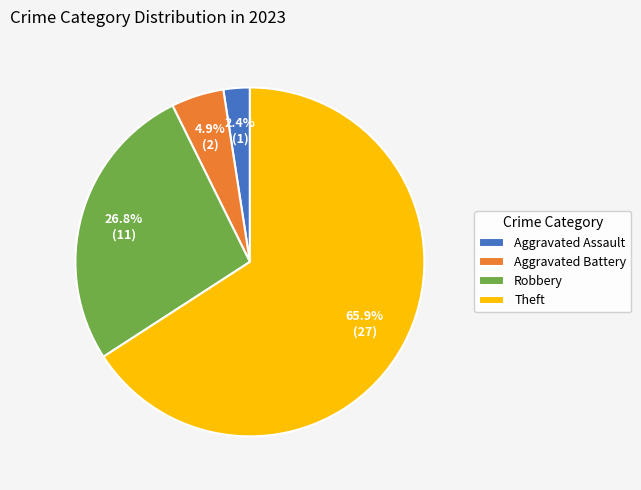

Between Robbery and Theft, which is larger?

Theft